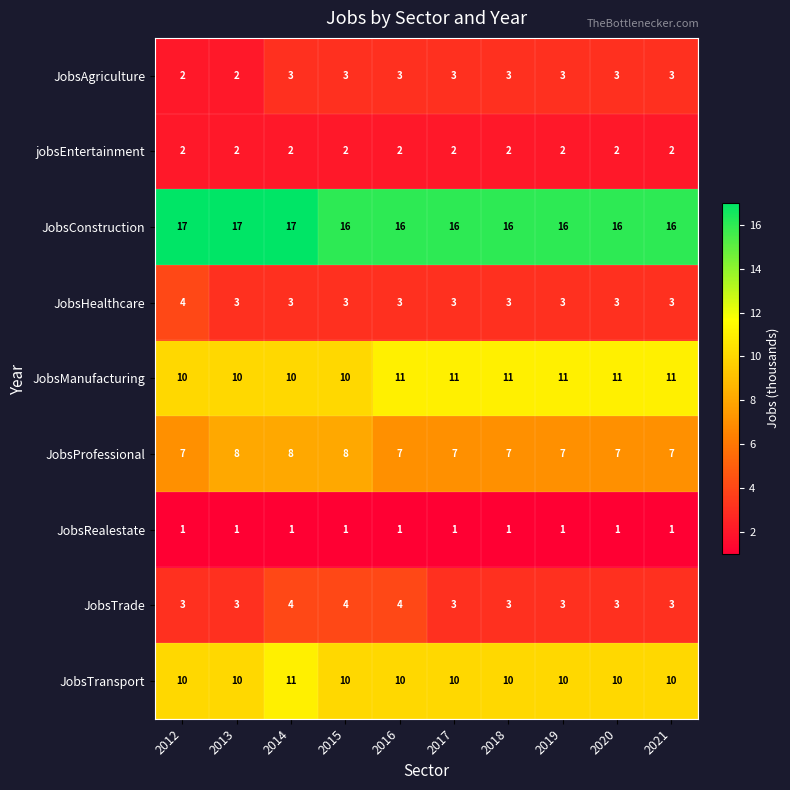

True or false: JobsTransport has a value of 17 at 2015.

False